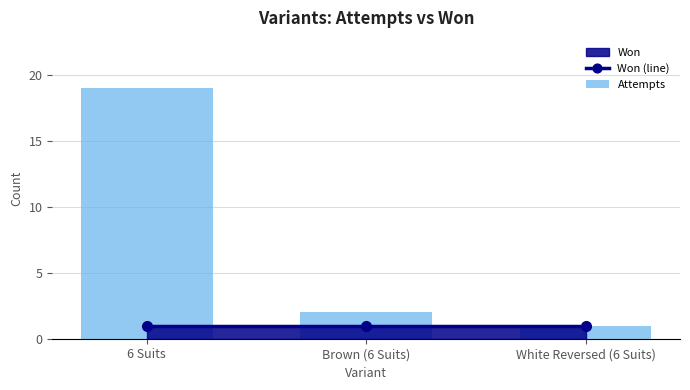

Reading left to right, list all the values displayed in this chart.

Won (line): 1	1	1
Attempts: 19	2	1